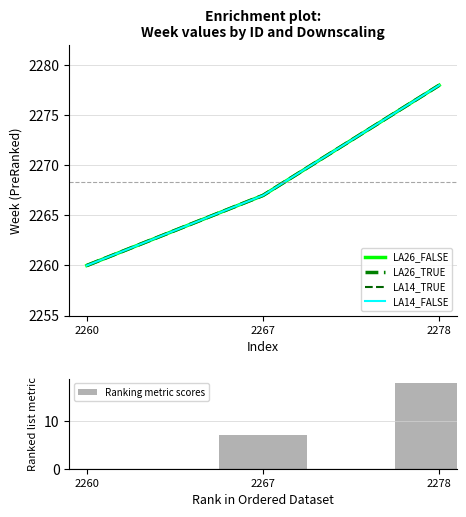

Count the number of categories in the chart.

3